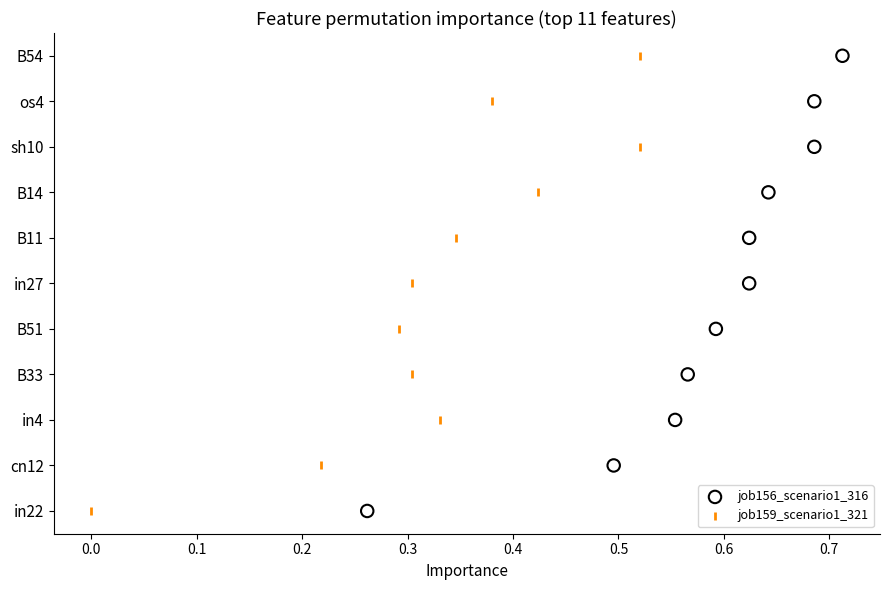

What are all the series names shown in the legend?

job156_scenario1_316, job159_scenario1_321